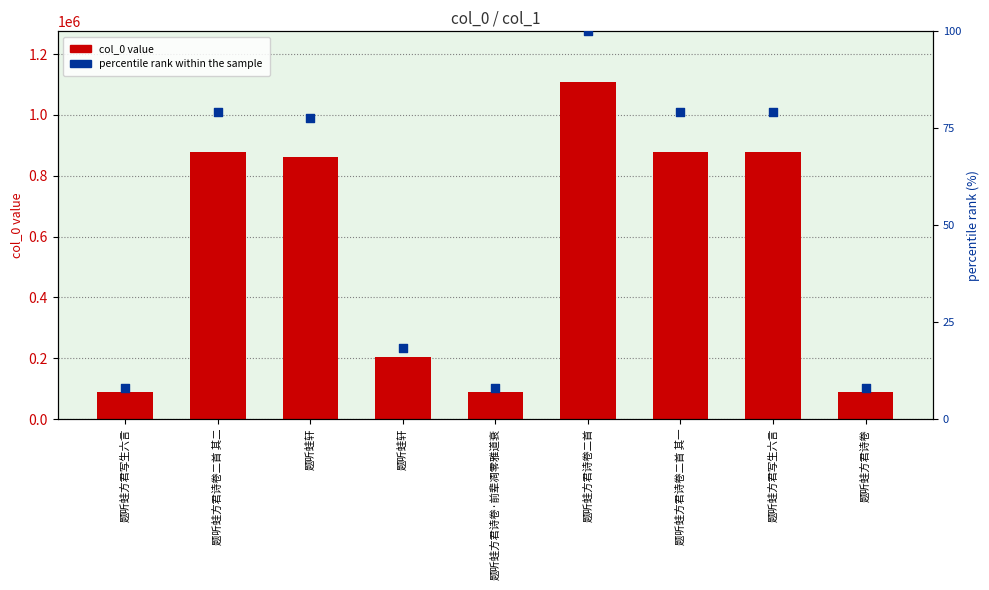

Which series has the largest Y range (max minus min)?

col_0